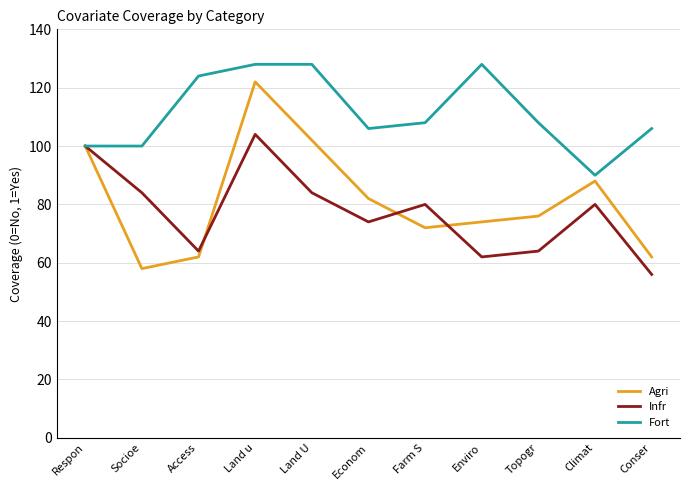

Reading right to left, extract all data points from this chart.

Agri: 62	88	76	74	72	82	102	122	62	58	100
Infr: 56	80	64	62	80	74	84	104	64	84	100
Fort: 106	90	108	128	108	106	128	128	124	100	100